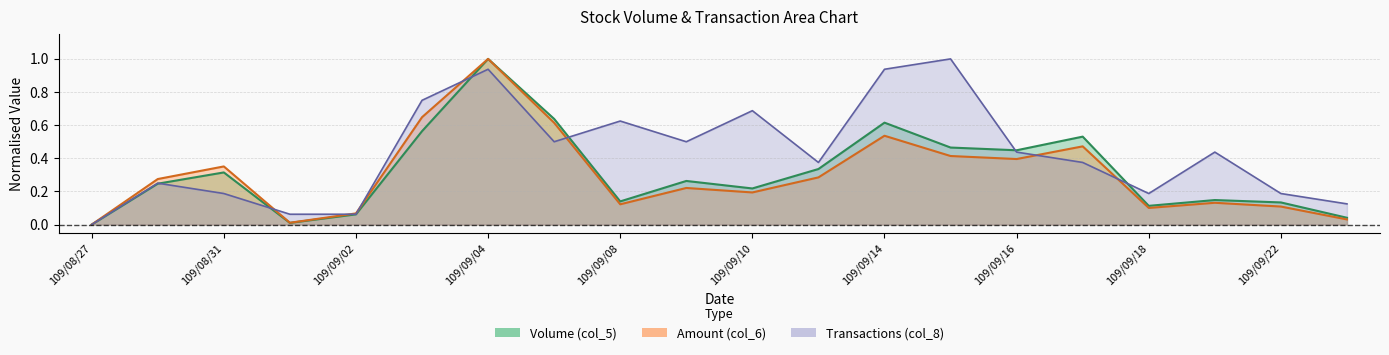

Which label corresponds to the smallest value in the chart?

109/08/27